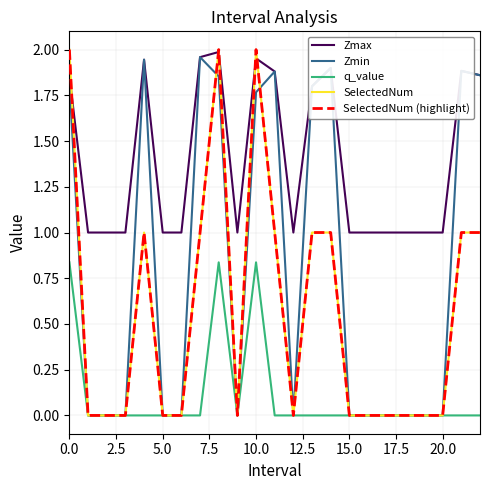

Does the chart display data point markers on the line(s)?

No